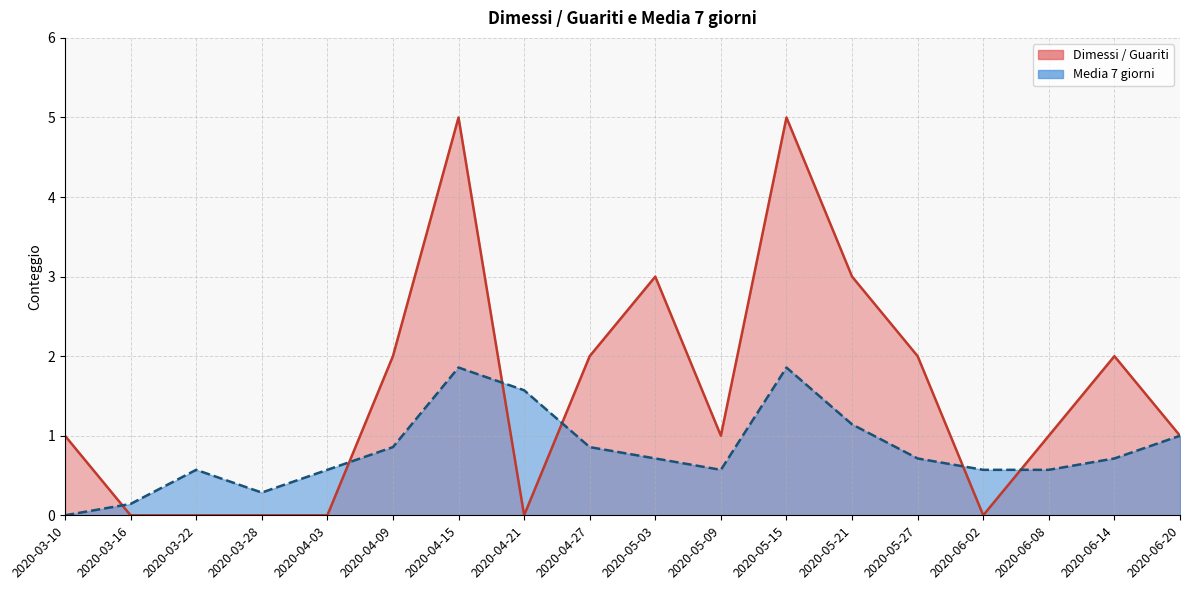

What is the highest value of the Media 7 giorni series?

1.9